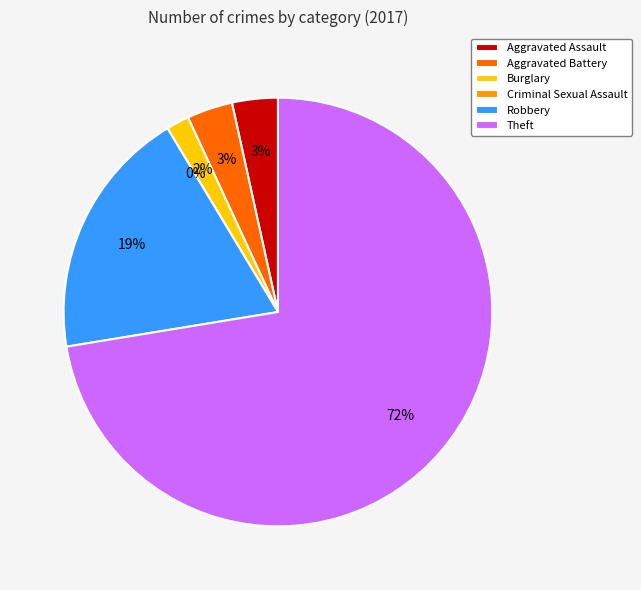

What percentage is the Aggravated Battery slice, to the nearest percent?

3%